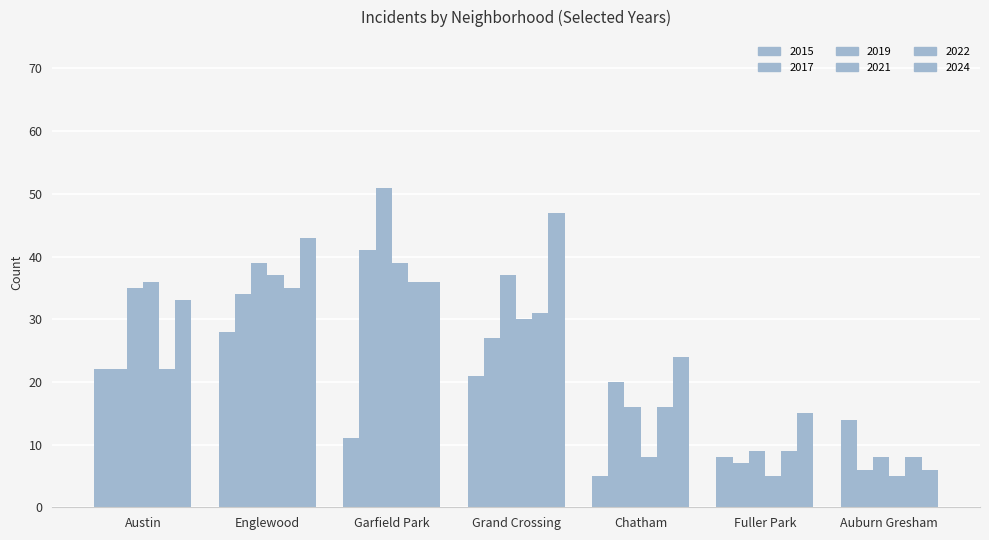

What position from the left is Chatham?

5